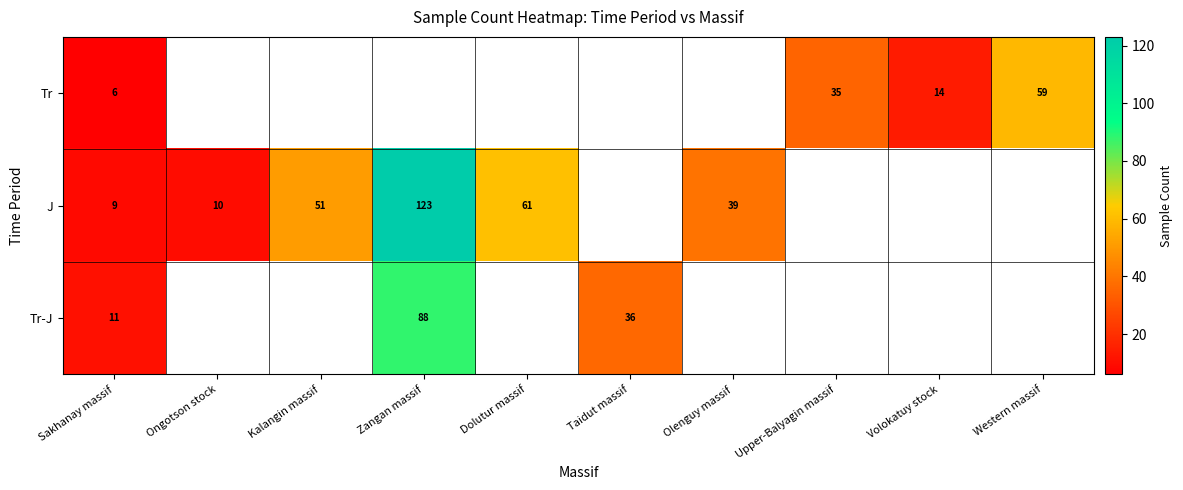

True or false: Tr-J has a value of 36 at Taidut massif.

True